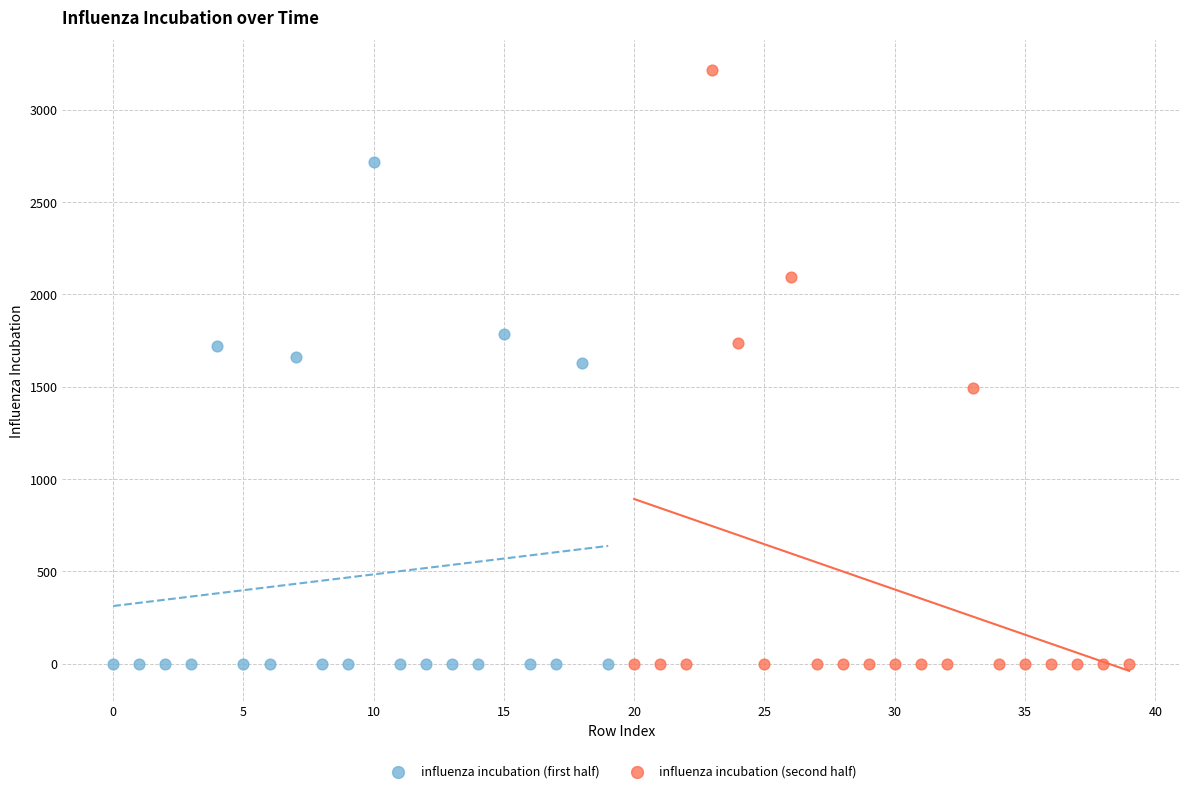

Which series contains the highest Y value?

influenza incubation (second half)